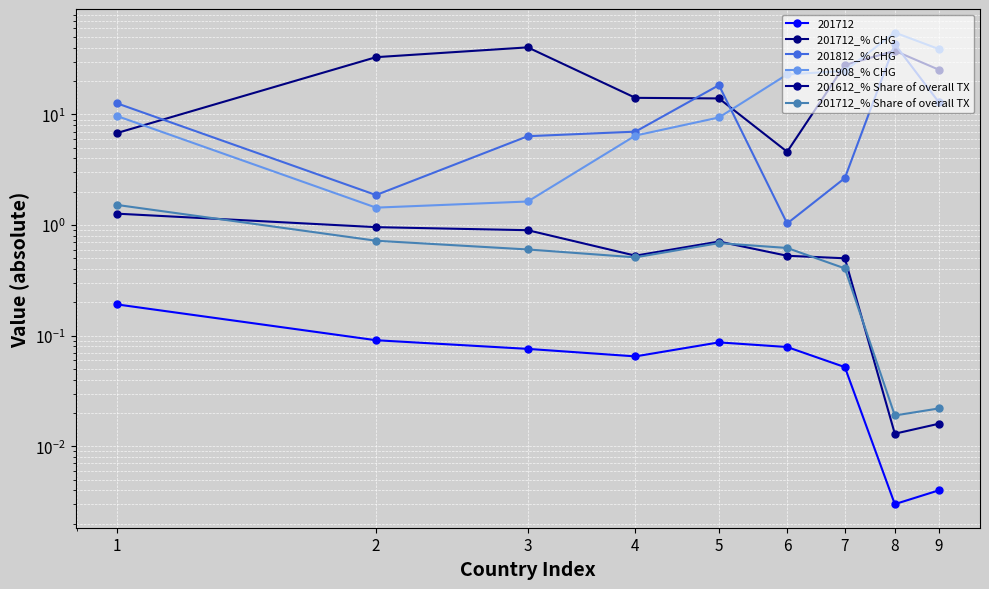

Between 5 and 1, which is larger?

5